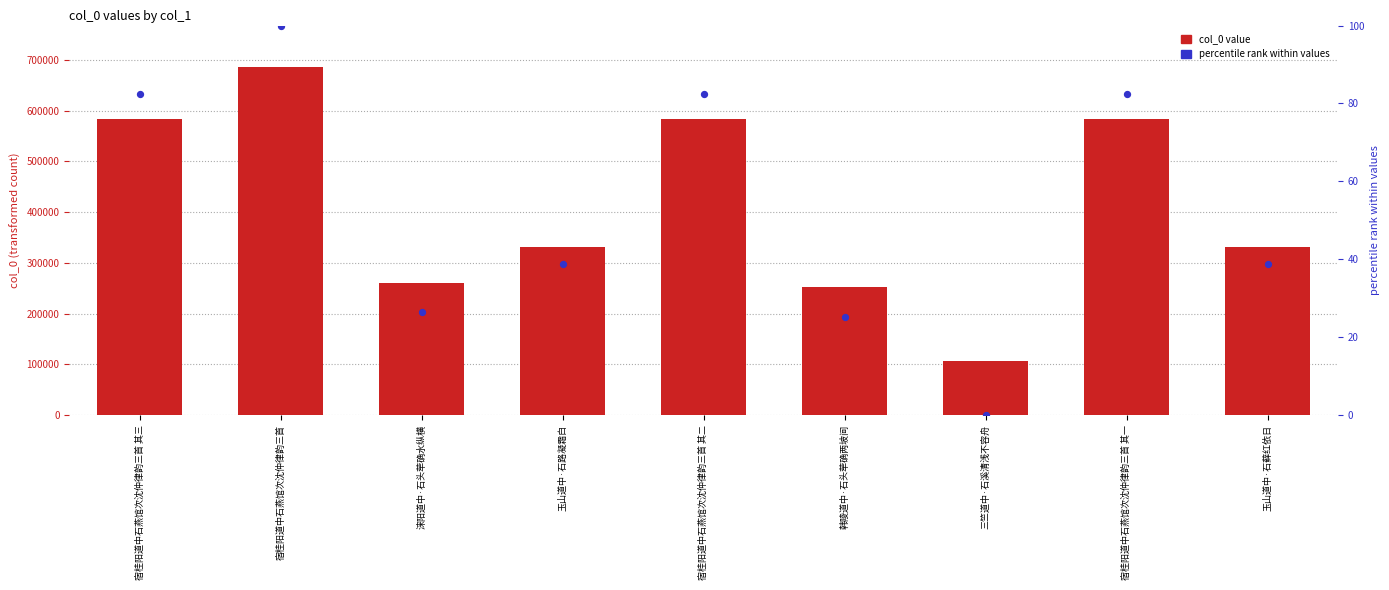

At which category is the sum across all series the highest?

宿桂阳道中石燕馆次沈仲律韵三首